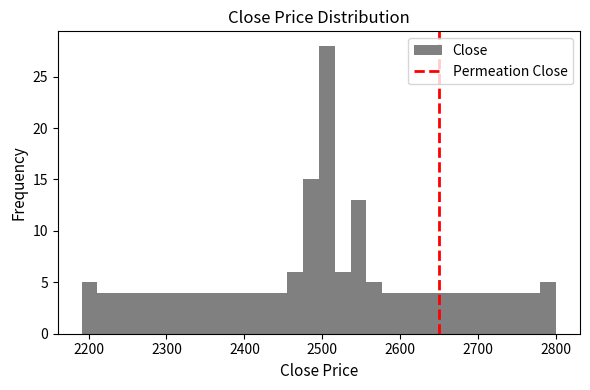

Read against the x-axis, roughly where is the centre of the tallest bar?

2510